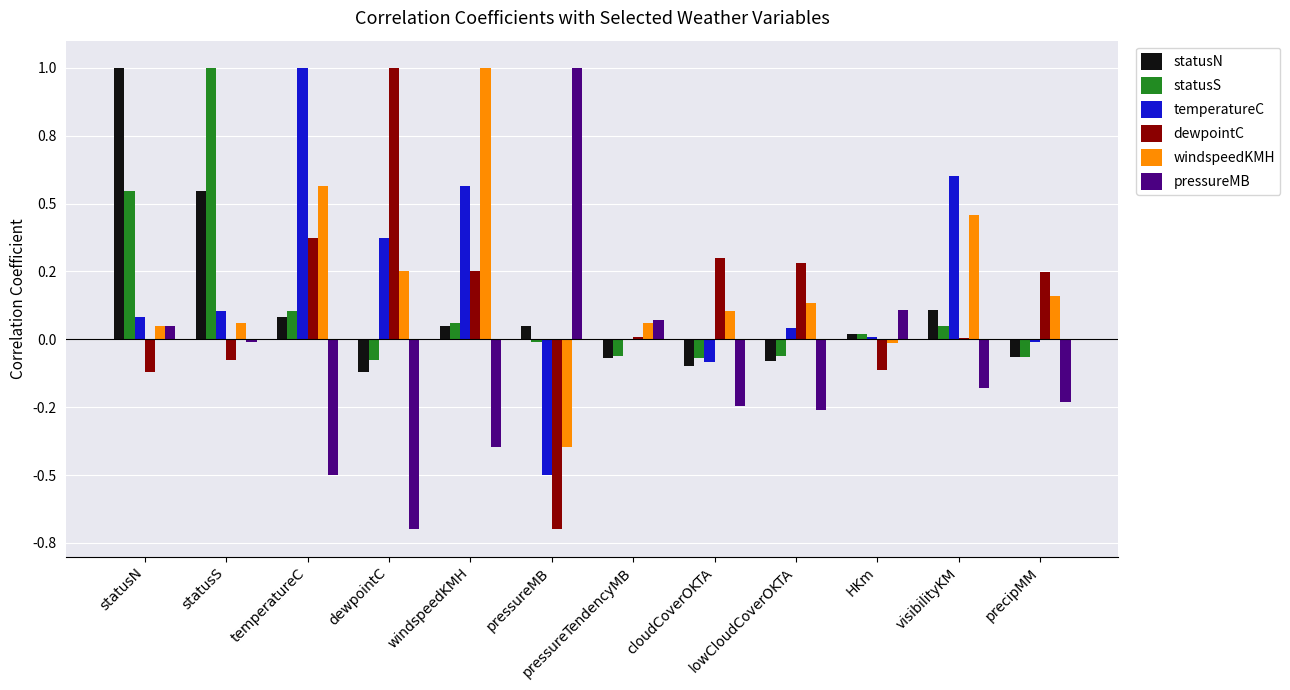

At which label does windspeedKMH reach its minimum?

pressureMB